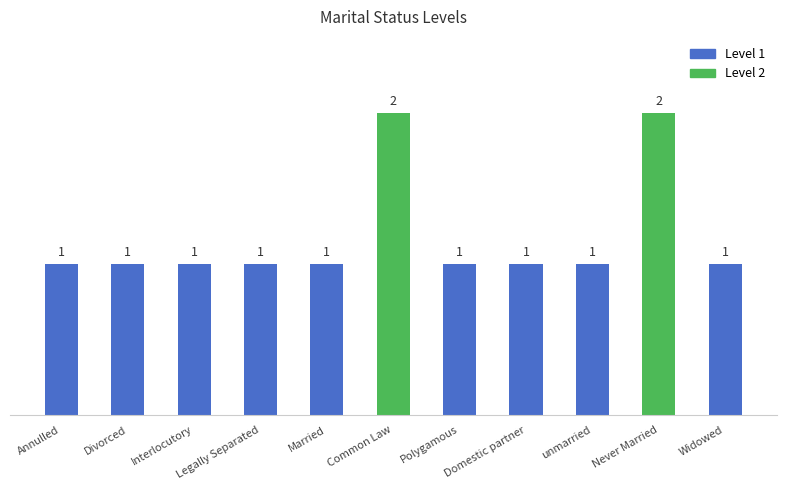

How many values are between 1 and 2?

11